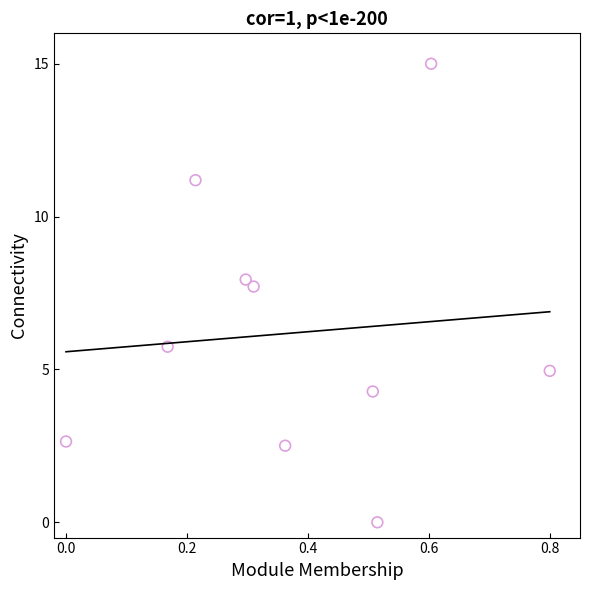

What is the range of X values (max minus min)?

0.8